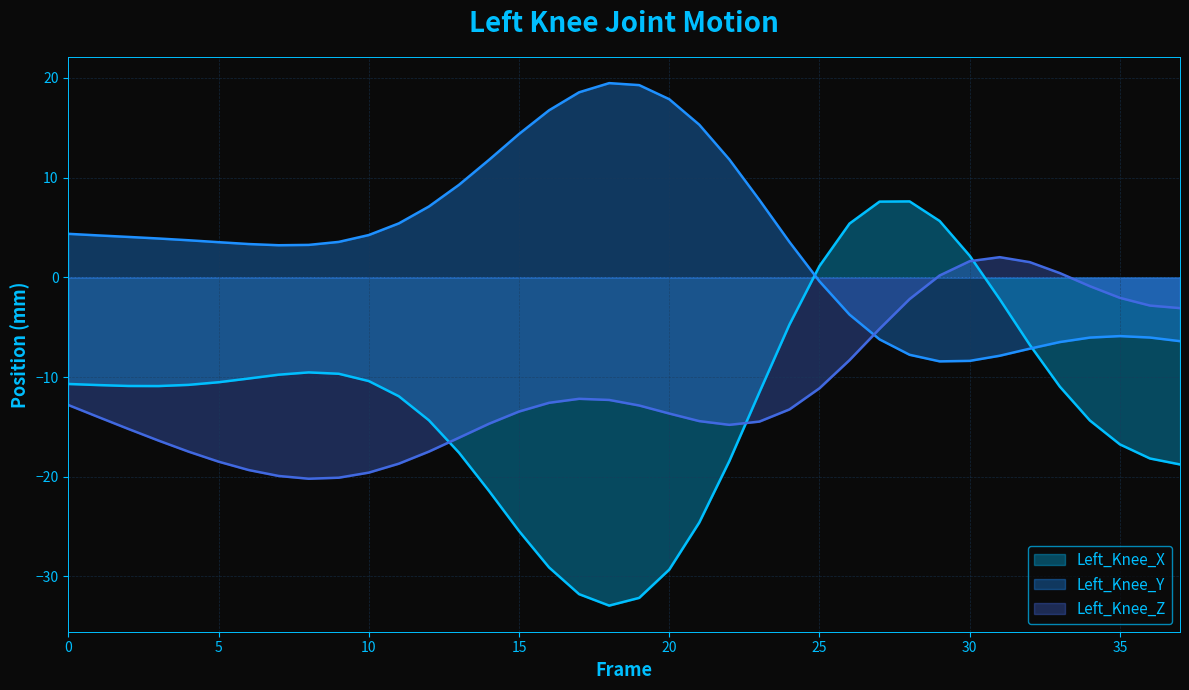

Which series ends up on top after the final intersection of Left_Knee_Y and Left_Knee_Z?

Left_Knee_Z